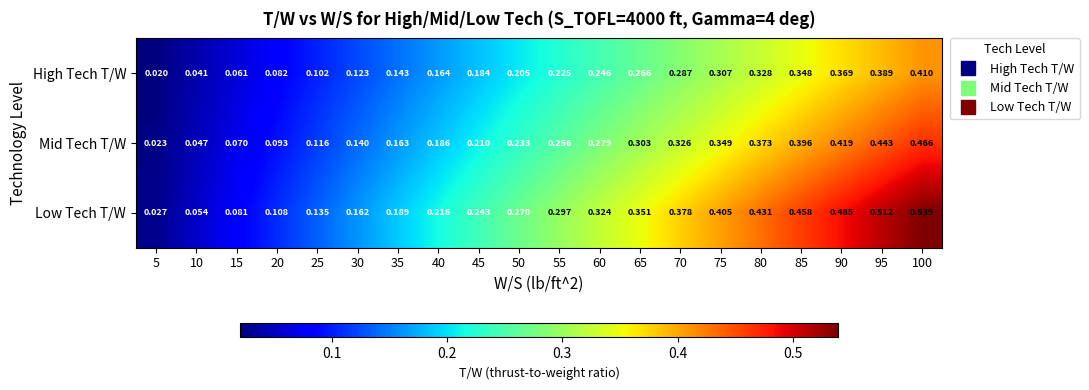

Rank the series at 60 from highest to lowest value.

Low Tech T/W, Mid Tech T/W, High Tech T/W